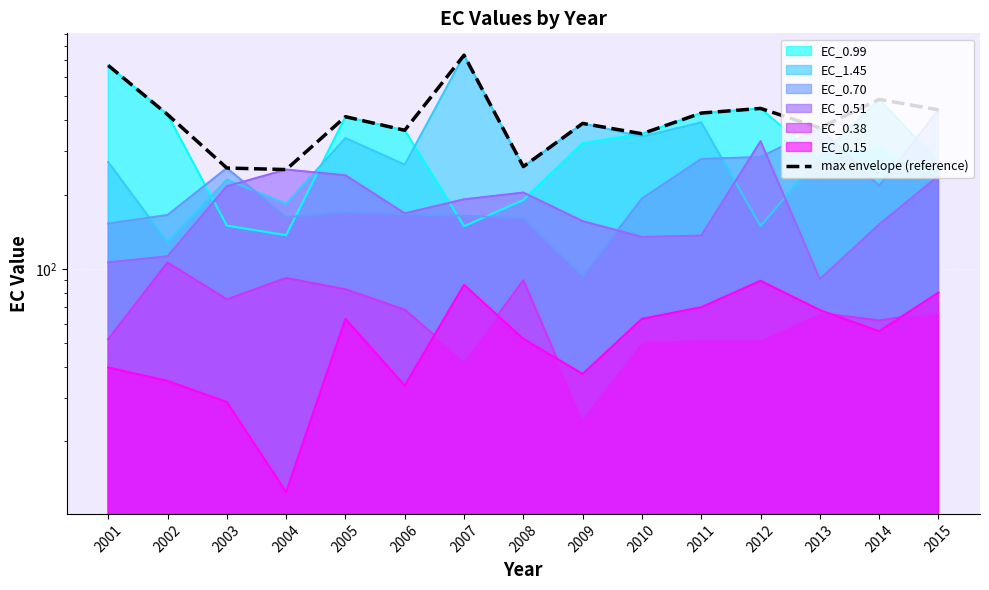

The chart shows a value of 252.8 at 2004. True or false?

True